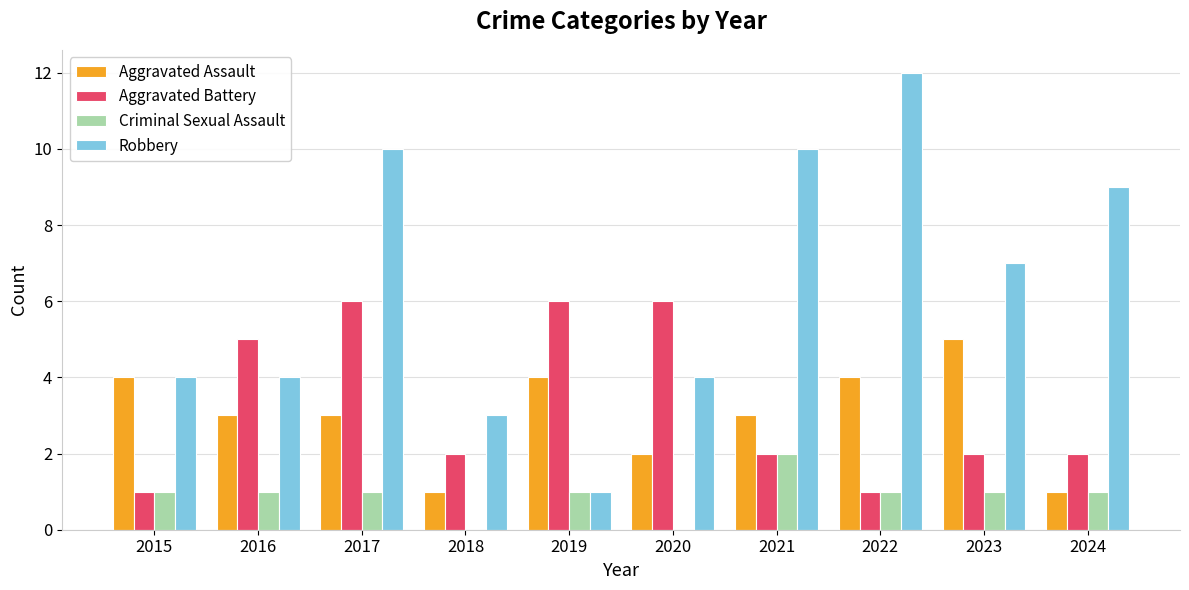

Which series changed the most between 2020 and 2021?

Robbery